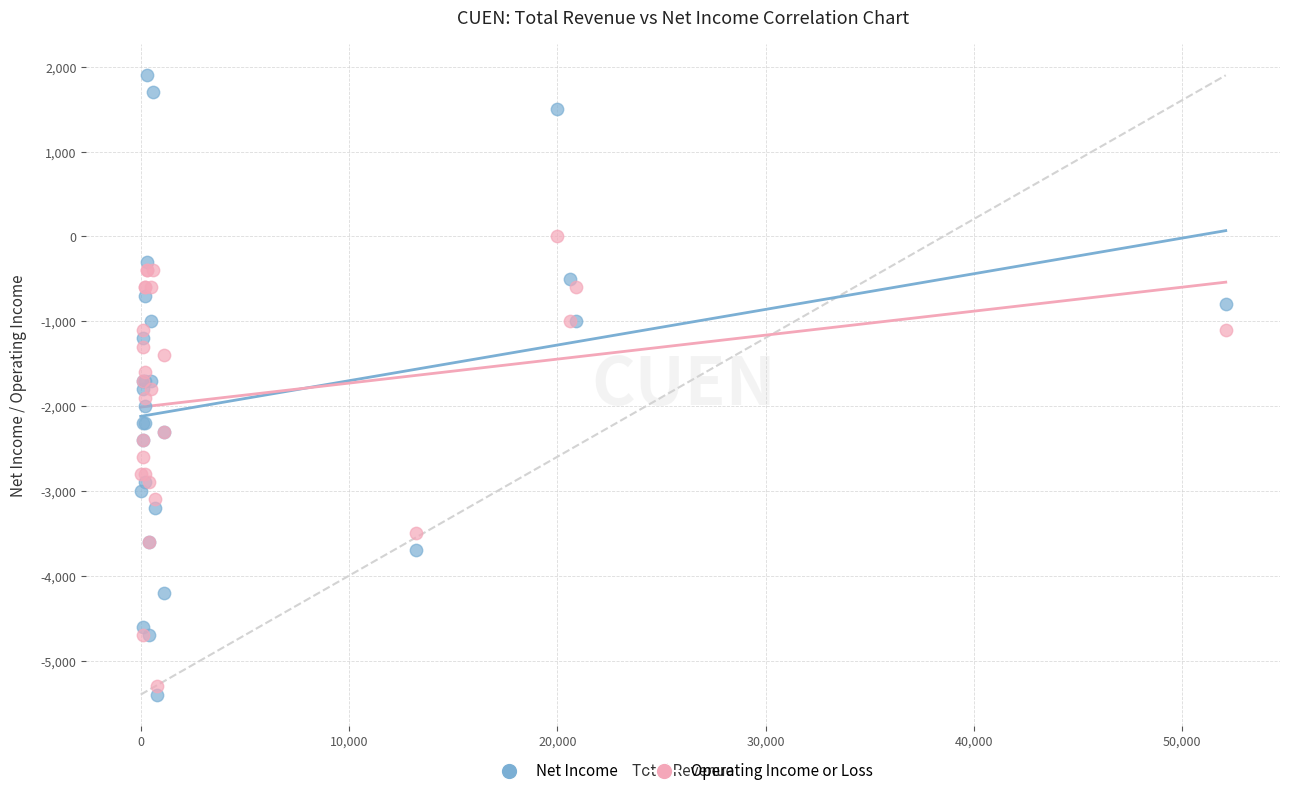

Which series reaches the maximum Y coordinate?

Net Income